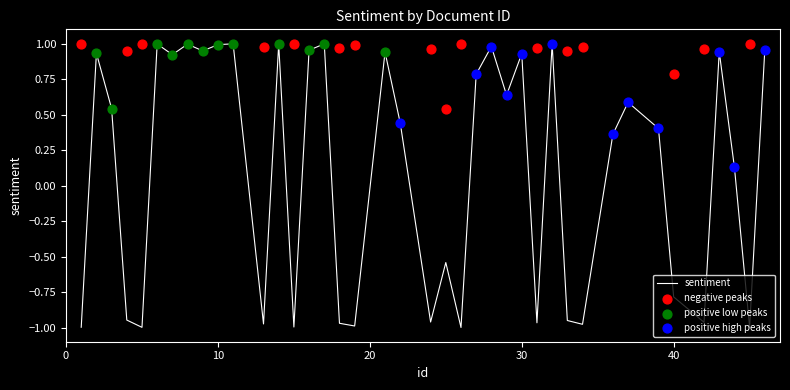

Between 42 and 4, which is larger?

4